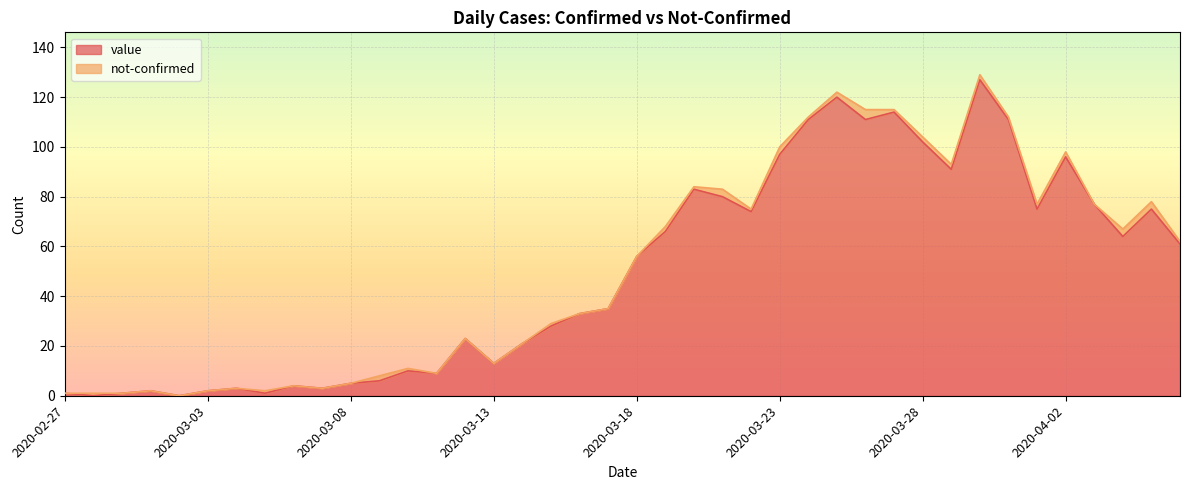

True or false: the data shows 2 at 2020-03-03.

True